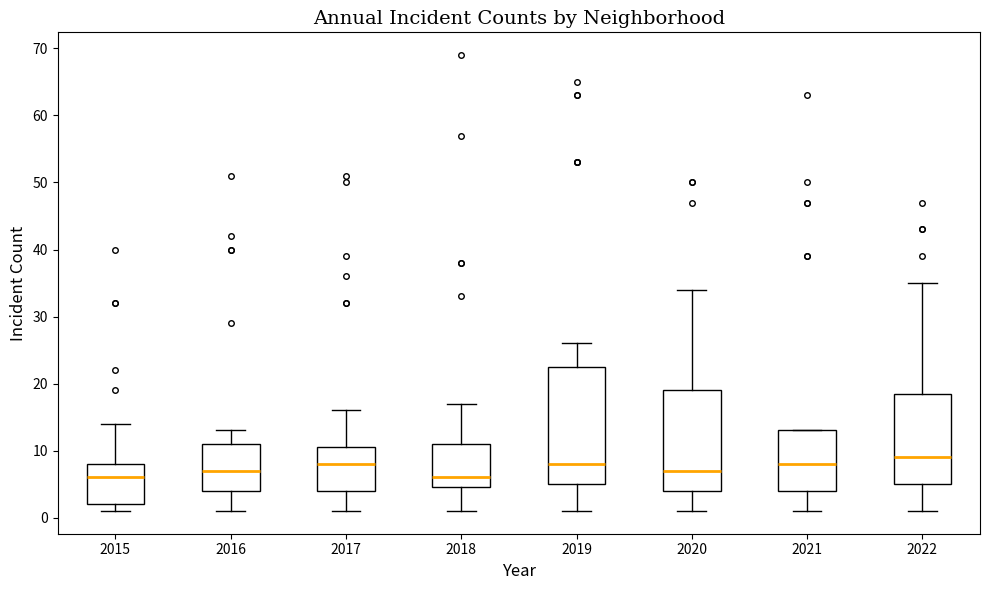

Reading left to right, transcribe this box plot: for each box, give where its median line is, the range the box spans, and where its two whiskers end, as read against the y-axis. The values are not printed on the chart, so give them approximately, as read against the axis.

2015: median 6, box 2 to 8, whiskers 1 to 14
2016: median 7, box 4 to 11, whiskers 1 to 13
2017: median 8, box 4 to 11, whiskers 1 to 16
2018: median 6, box 5 to 11, whiskers 1 to 17
2019: median 8, box 5 to 23, whiskers 1 to 26
2020: median 7, box 4 to 19, whiskers 1 to 34
2021: median 8, box 4 to 13, whiskers 1 to 13
2022: median 9, box 5 to 19, whiskers 1 to 35